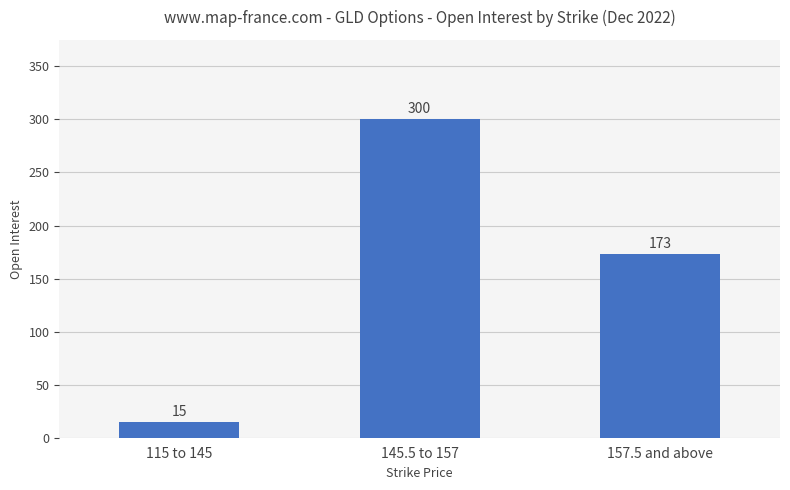

What is the difference between the maximum and minimum values?

285